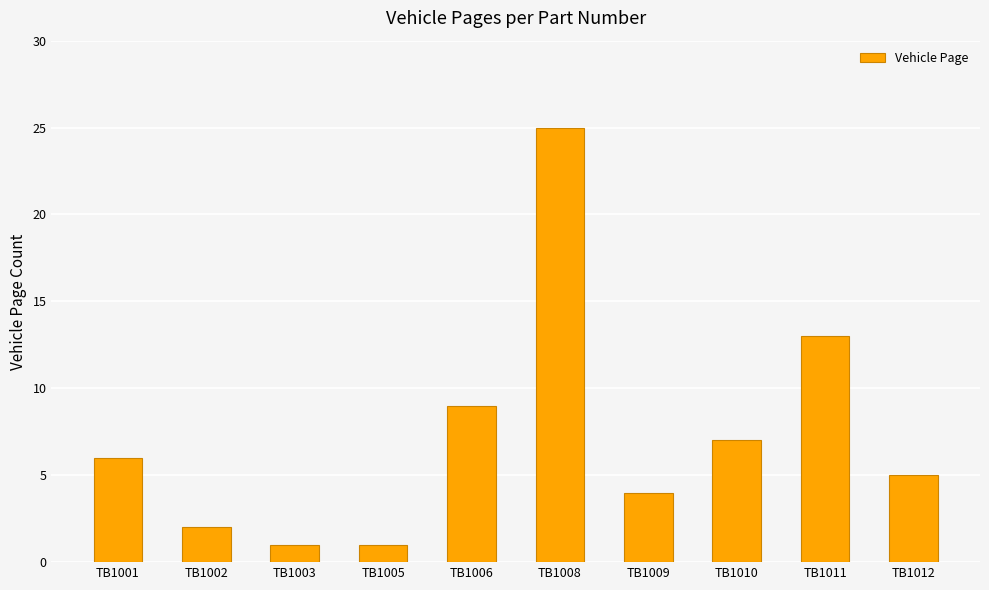

What is the change in value from TB1002 to TB1012?

+3